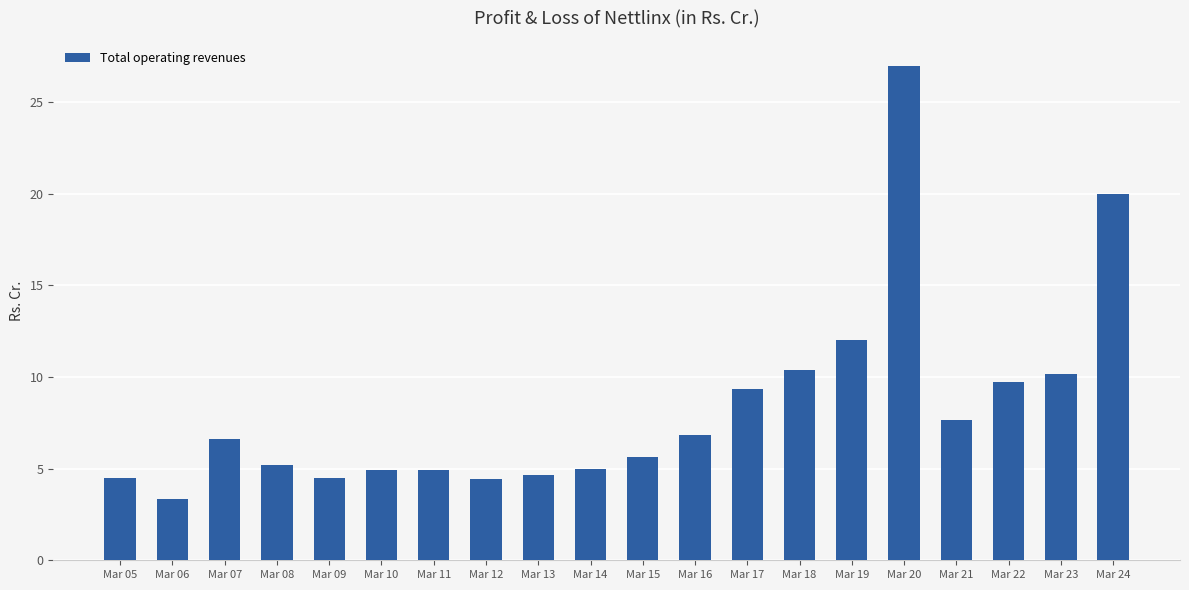

What is the maximum value shown in the chart?

27.0